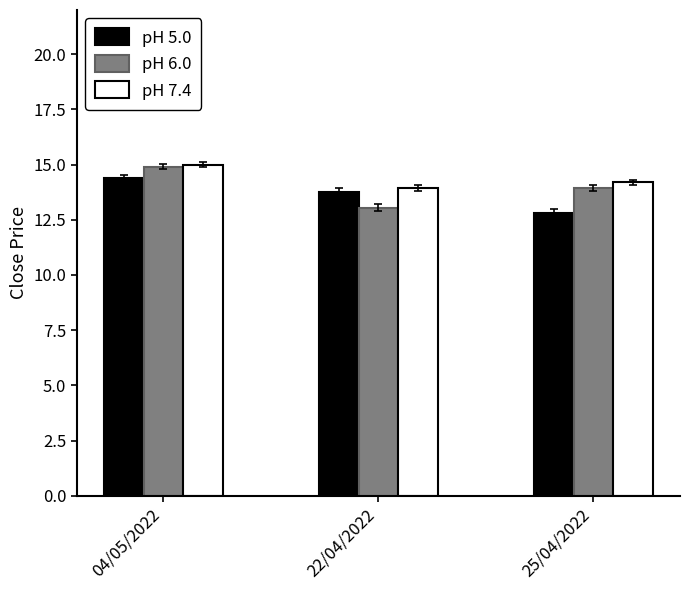

Which series changed the most between 04/05/2022 and 25/04/2022?

pH 5.0